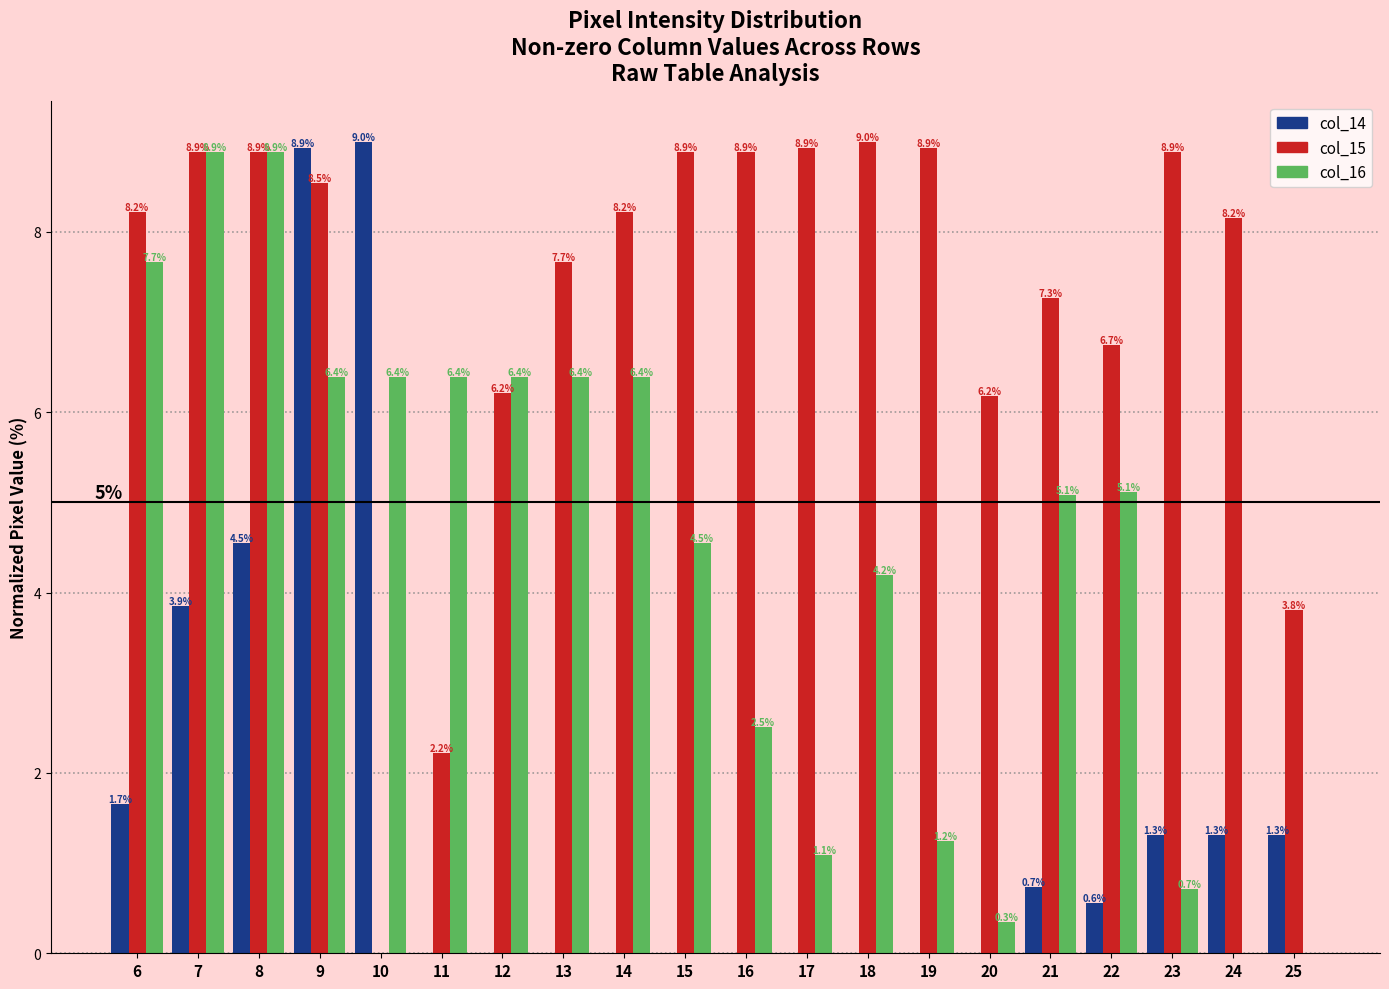

How many groups of bars are there?

20